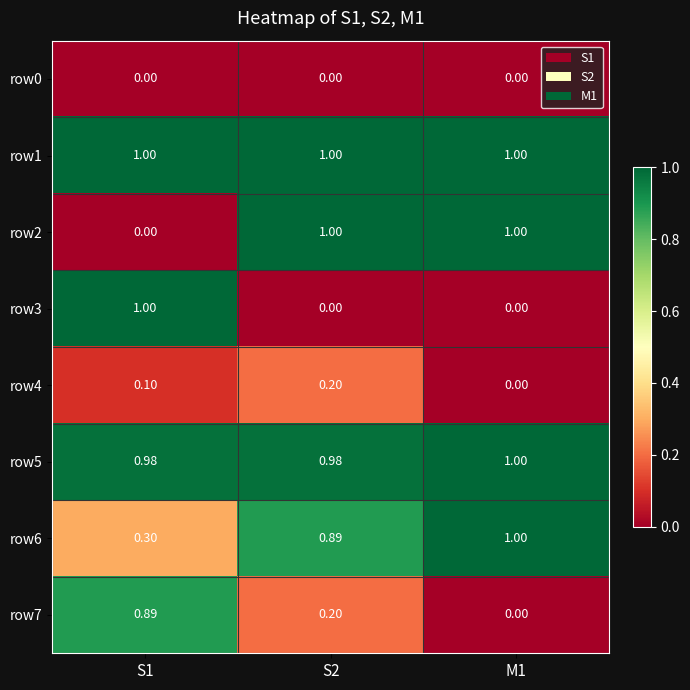

Count the number of data series in this chart.

8